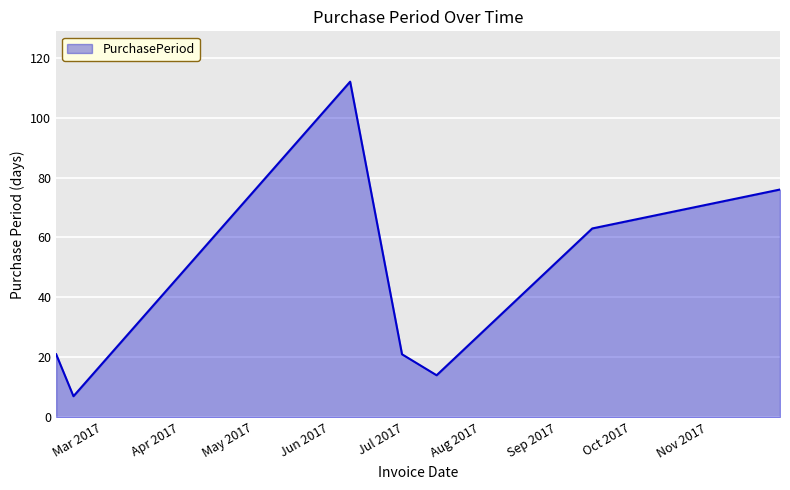

How many interior local peaks (higher than both neighbors) does the data have?

1